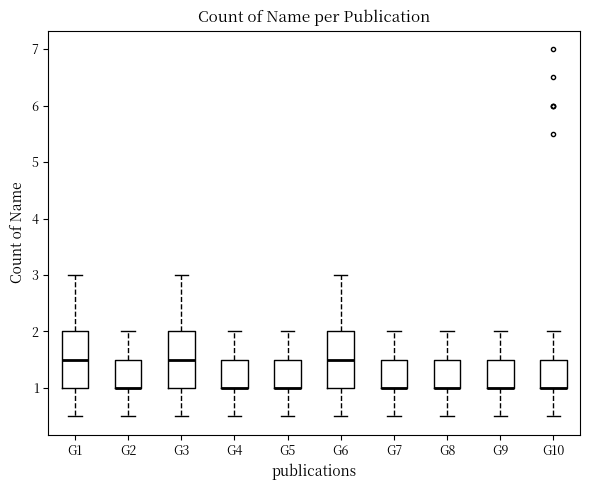

Where does the upper whisker of the box for G3 end on the y-axis? The values are not printed on the chart, so give them approximately, as read against the axis.

3.0